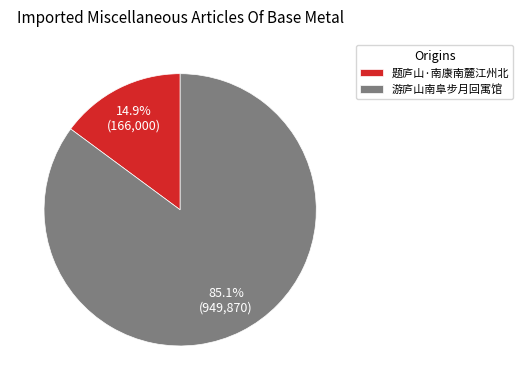

What portion of the pie excludes 游庐山南阜步月回寓馆?

14.9%